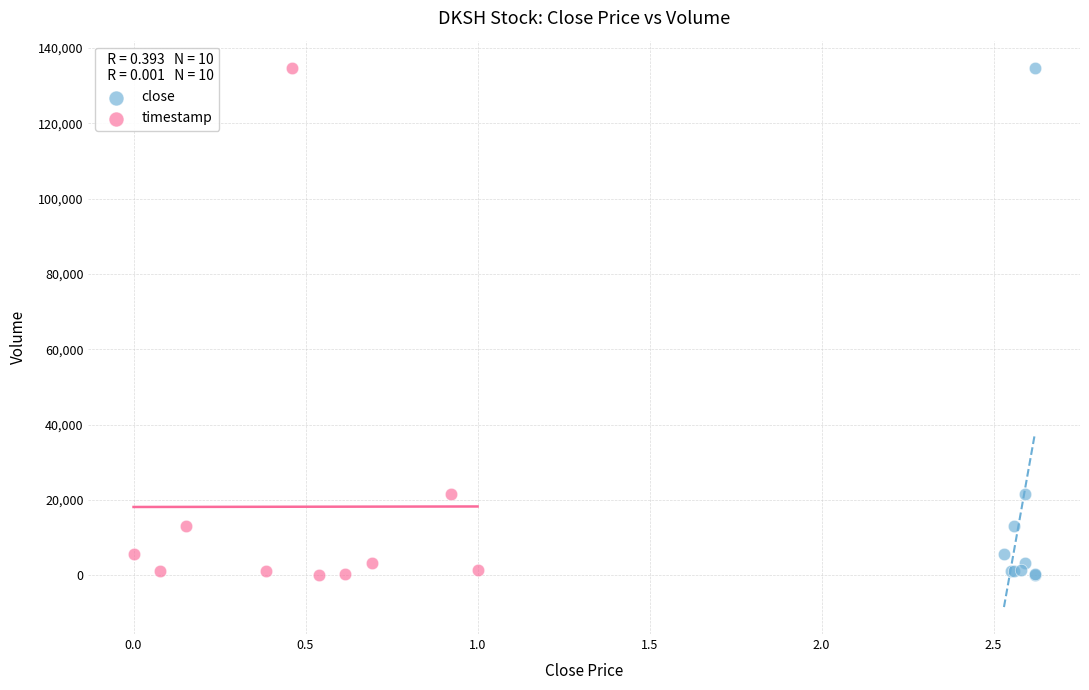

What are all the series names shown in the legend?

close, timestamp